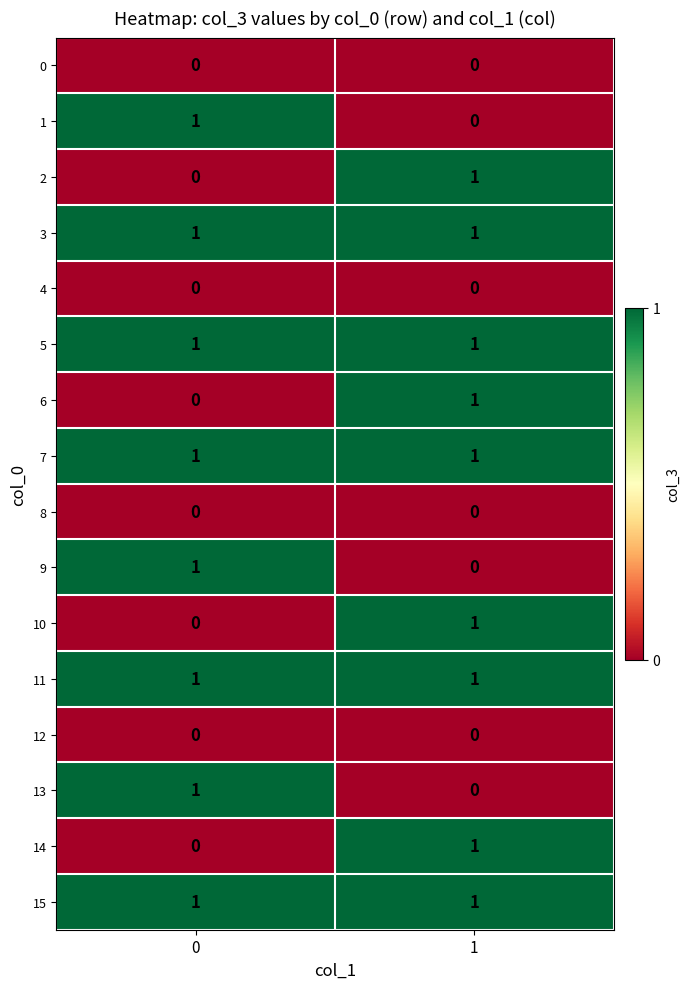

The value of 7 at 1 is 1. True or false?

True